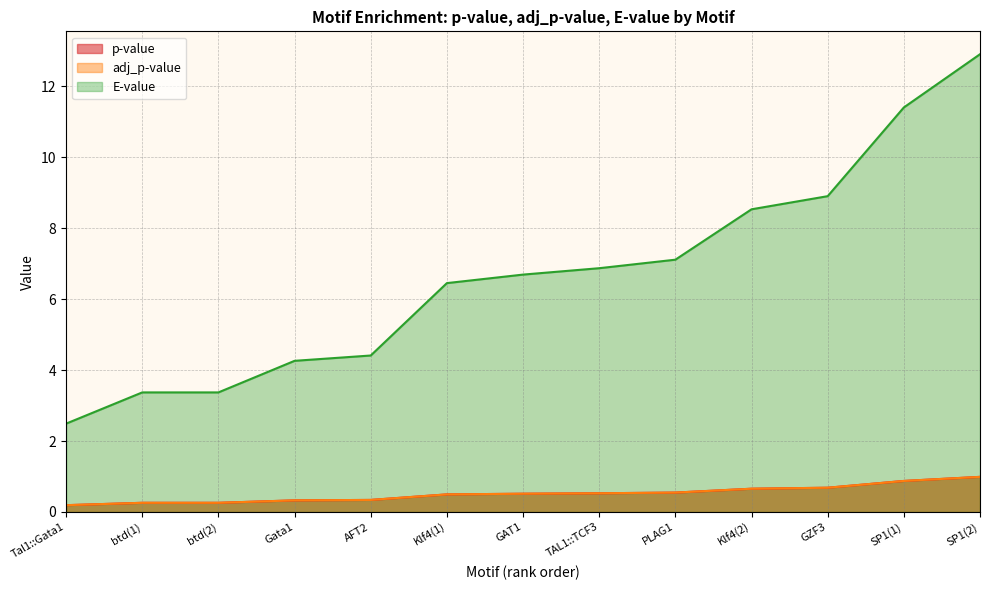

What is the difference between the E-value values at Gata1 and btd(1)?

0.9